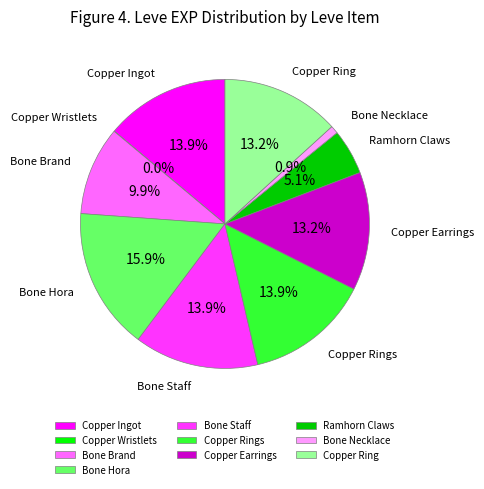

What is the largest slice in the pie chart?

Bone Hora